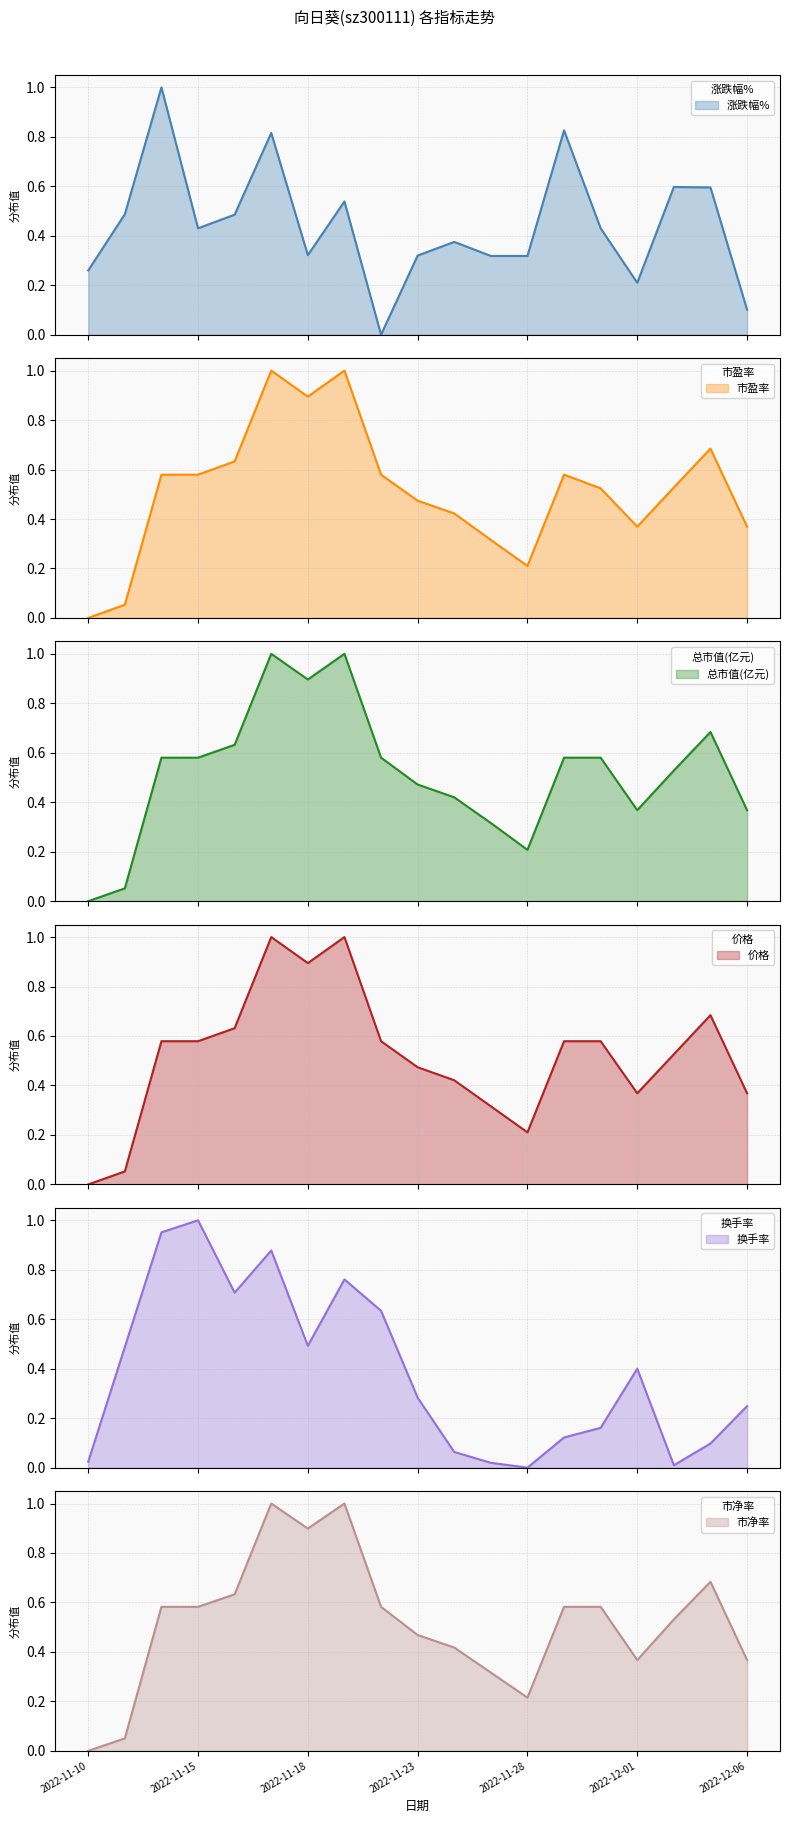

What are all the series names shown in the legend?

涨跌幅%, 市盈率, 总市值(亿元), 价格, 换手率, 市净率